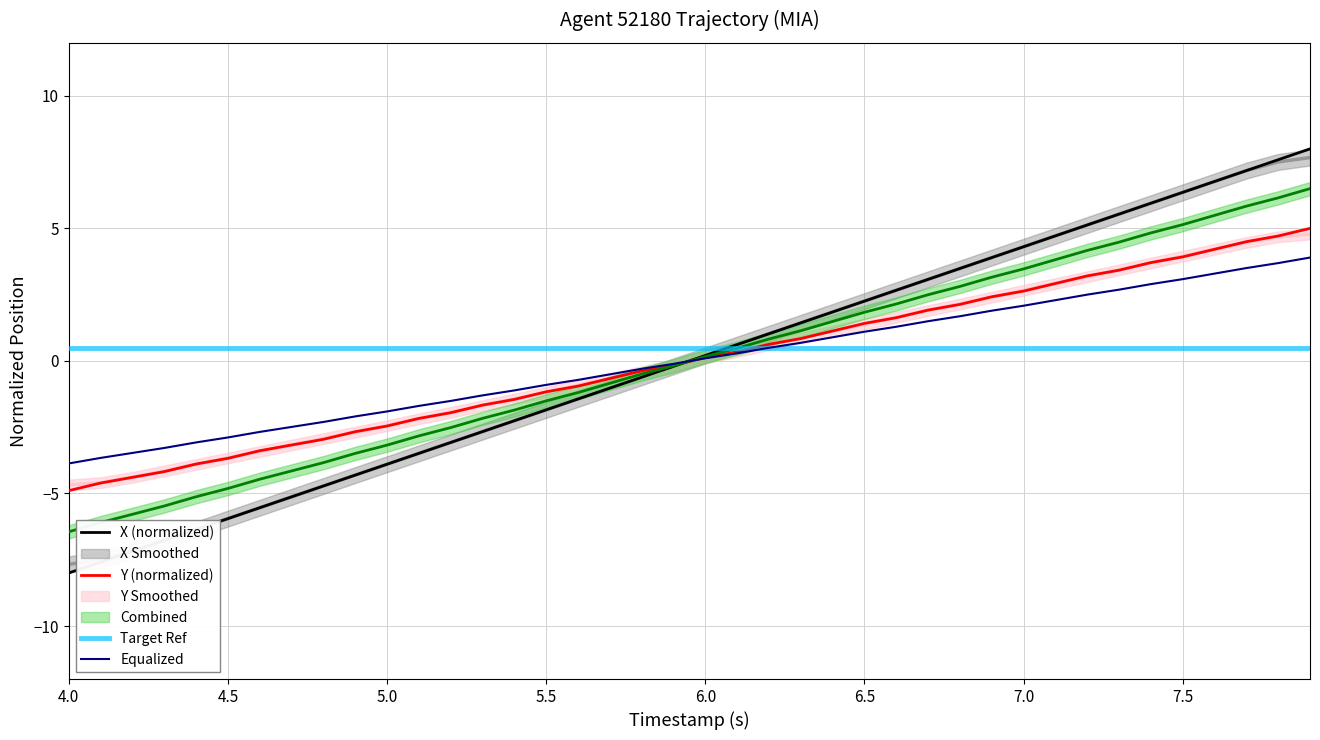

How many values in the X (normalized) series are below 0?

20